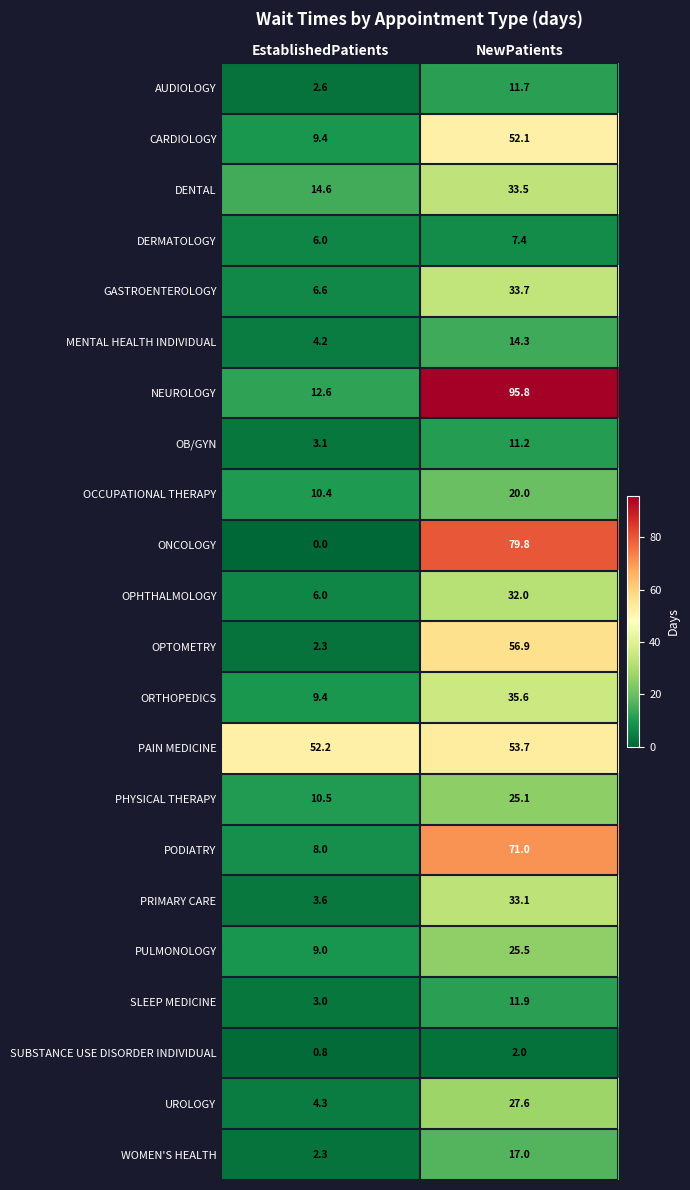

At which label is UROLOGY closest to 15?

EstablishedPatients